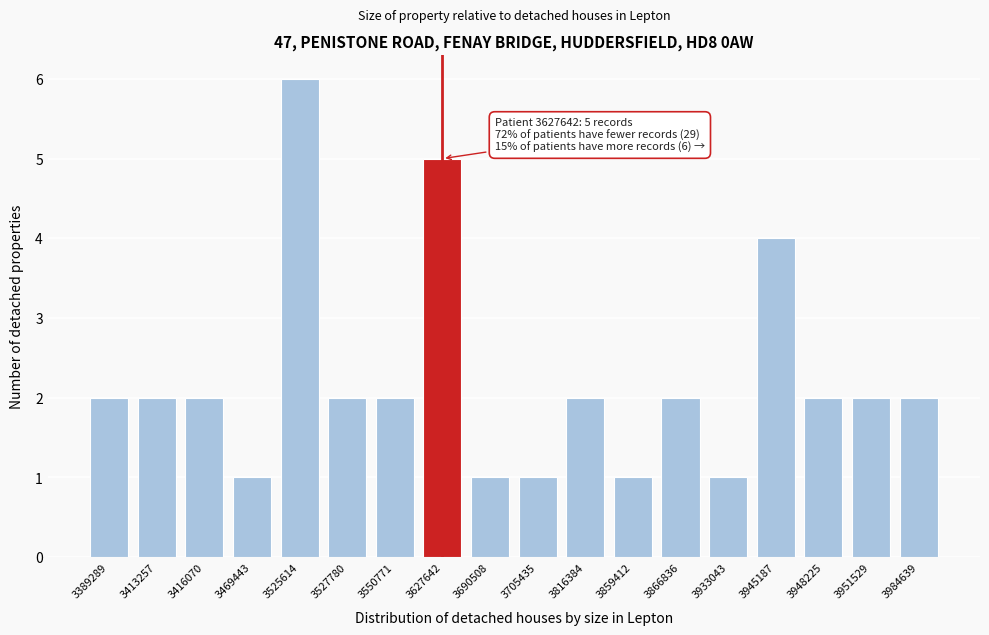

Reading left to right, list all the values displayed in this chart.

3389289=2	3413257=2	3416070=2	3469443=1	3525614=6	3527780=2	3550771=2	3627642=5	3690508=1	3705435=1	3816384=2	3859412=1	3866836=2	3933043=1	3945187=4	3948225=2	3951529=2	3984639=2